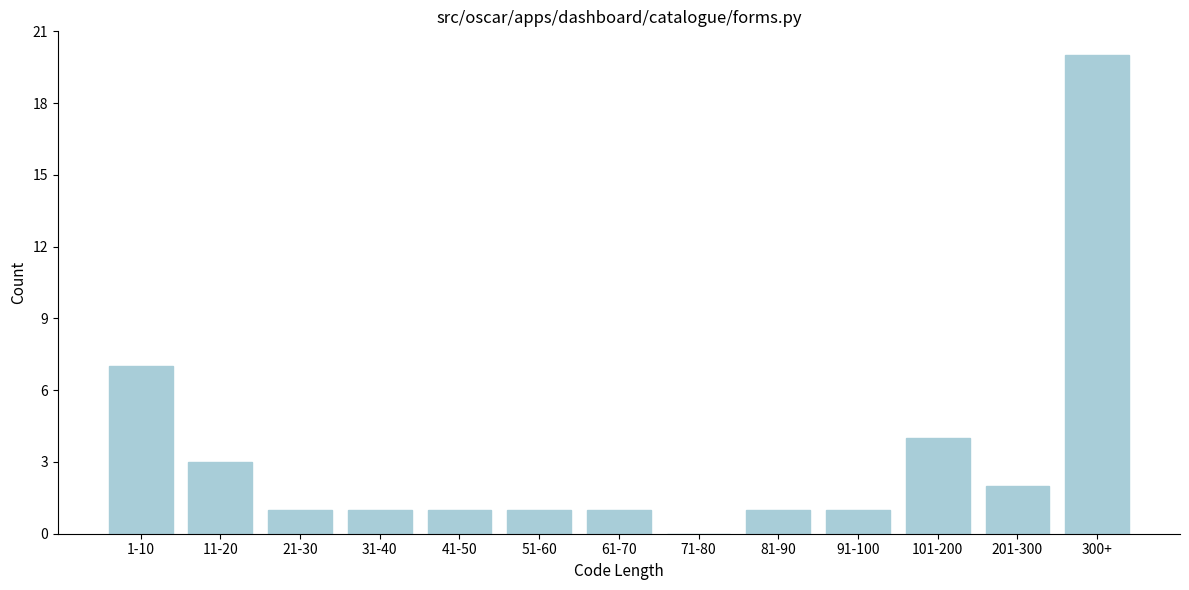

Reading left to right, extract all data points from this chart.

1-10=7	11-20=3	21-30=1	31-40=1	41-50=1	51-60=1	61-70=1	71-80=0	81-90=1	91-100=1	101-200=4	201-300=2	300+=20